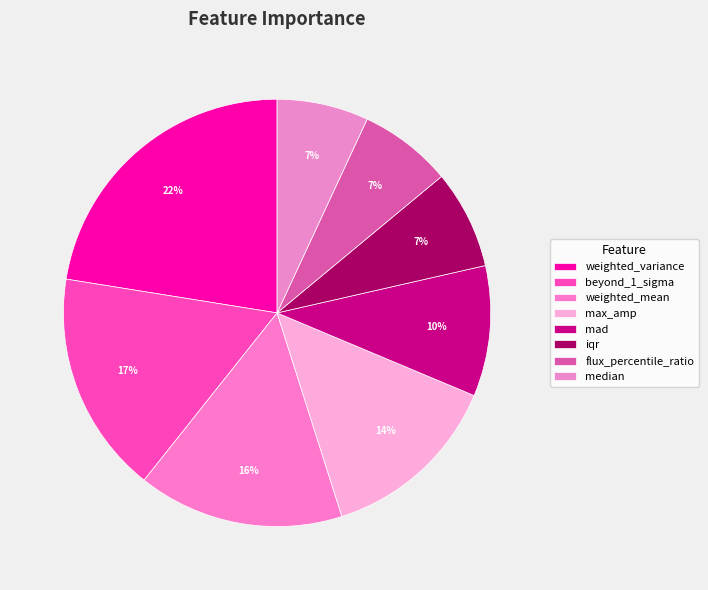

Is it true that flux_percentile_ratio is 20% of the pie?

False